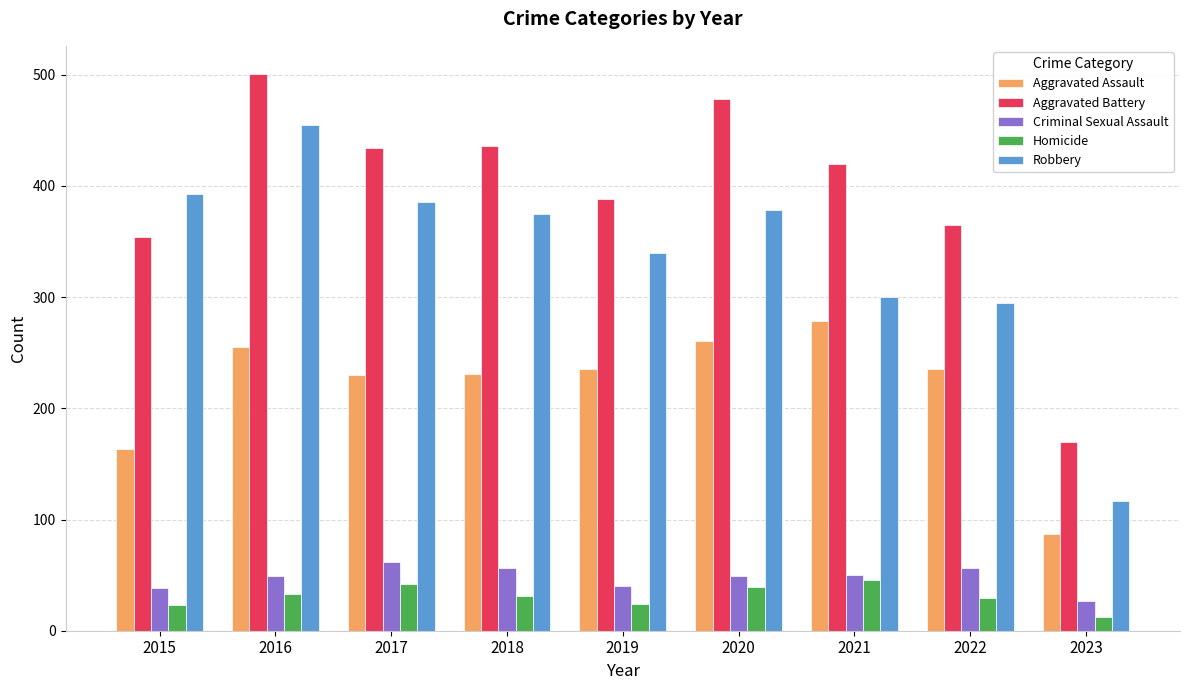

The Robbery series shows 209 at 2019. True or false?

False